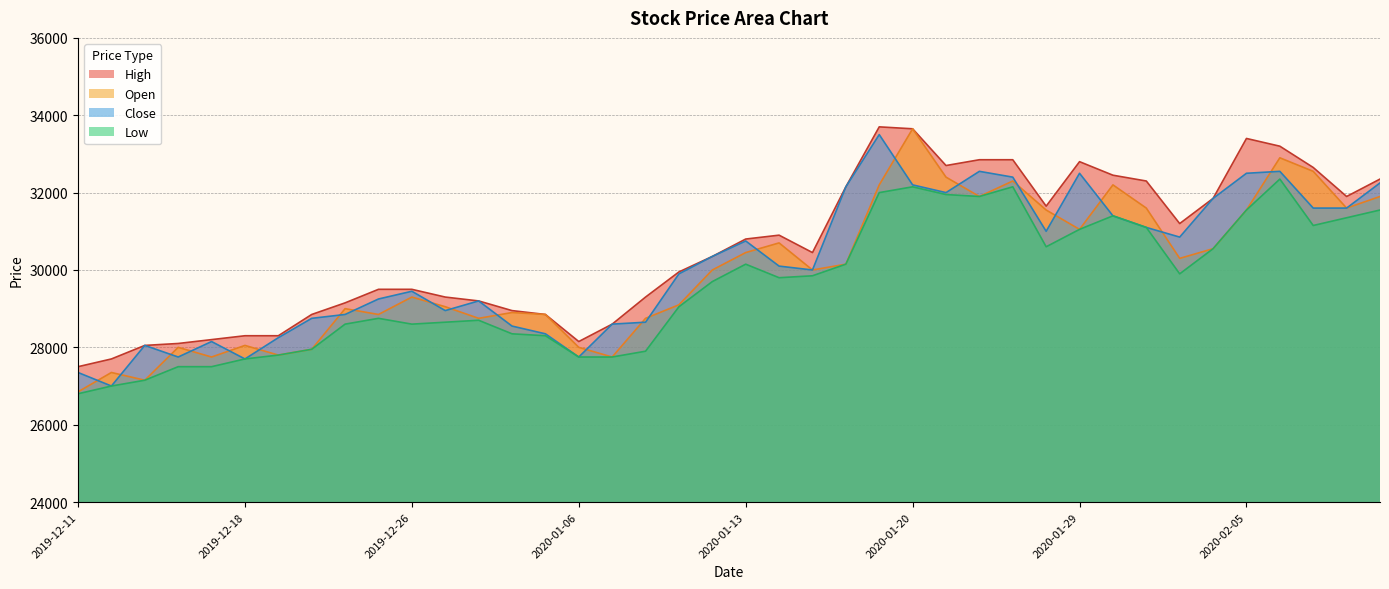

What is the sum of all Low values?

1184150